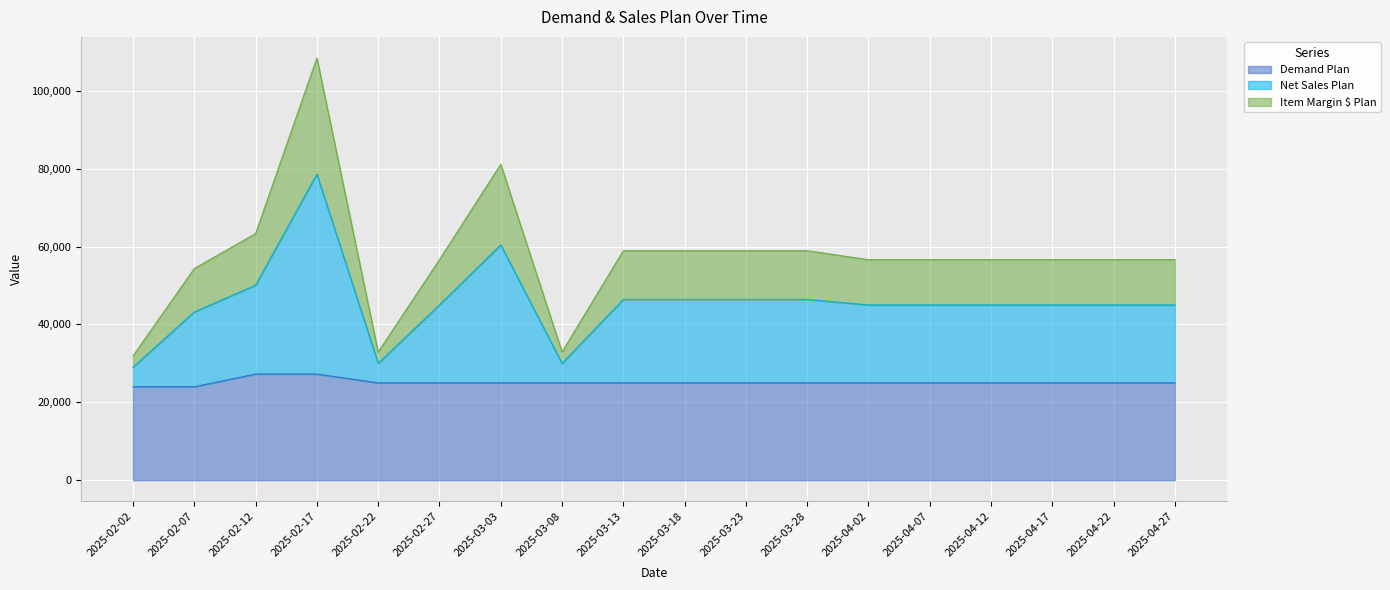

At which category does Item Margin $ Plan reach its first local valley?

2025-02-22